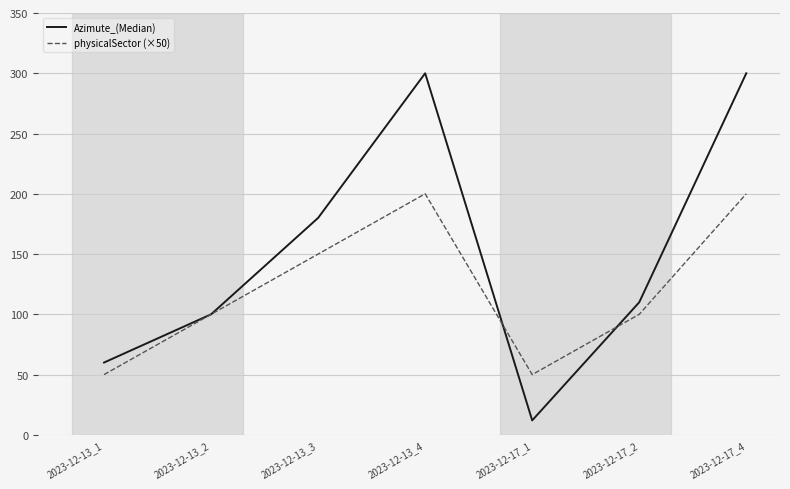

Reading left to right, what are all the values shown in this chart?

Azimute_(Median): 2023-12-13_1=60	2023-12-13_2=100	2023-12-13_3=180	2023-12-13_4=300	2023-12-17_1=12	2023-12-17_2=110	2023-12-17_4=300
physicalSector (×50): 2023-12-13_1=50	2023-12-13_2=100	2023-12-13_3=150	2023-12-13_4=200	2023-12-17_1=50	2023-12-17_2=100	2023-12-17_4=200